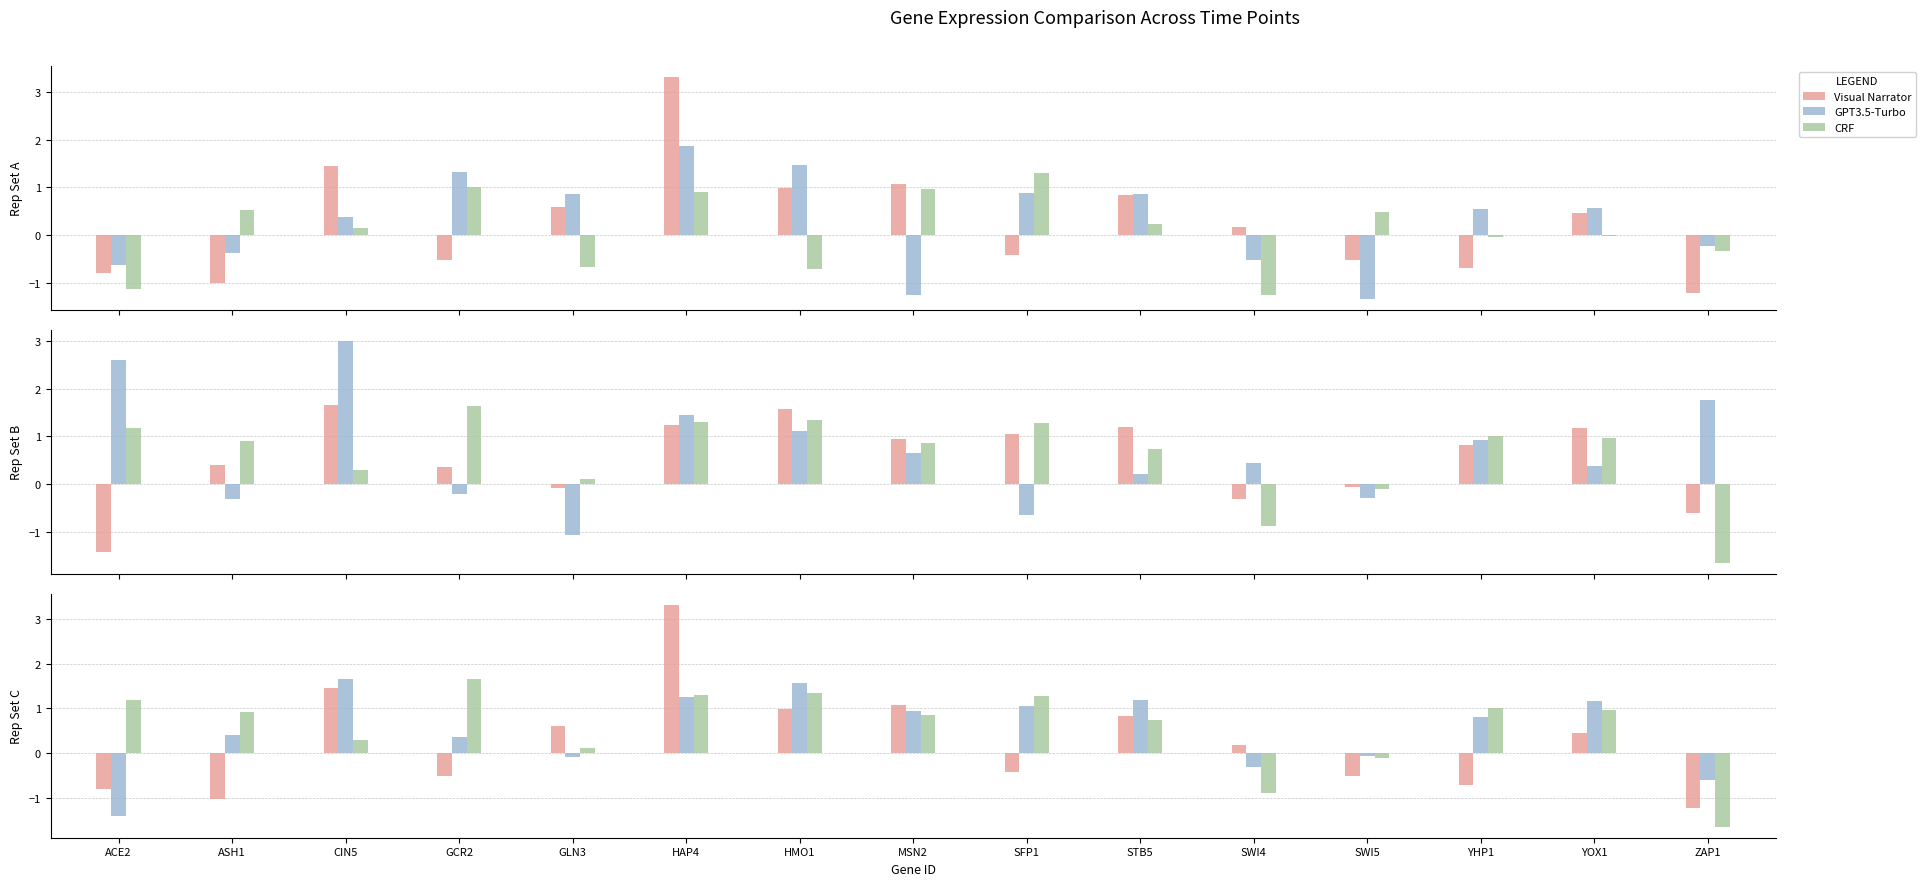

What is the difference between the maximum and minimum values in the GPT3.5-Turbo series?

3.1